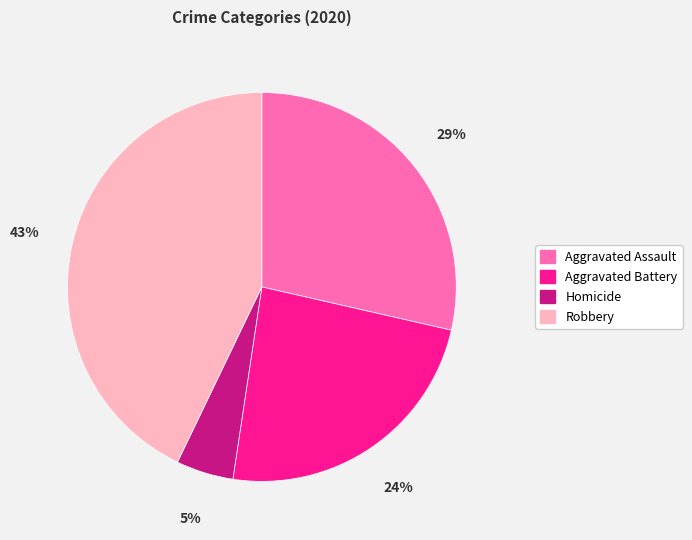

To the nearest percent, what is the combined percentage of Aggravated Assault and Robbery?

71%